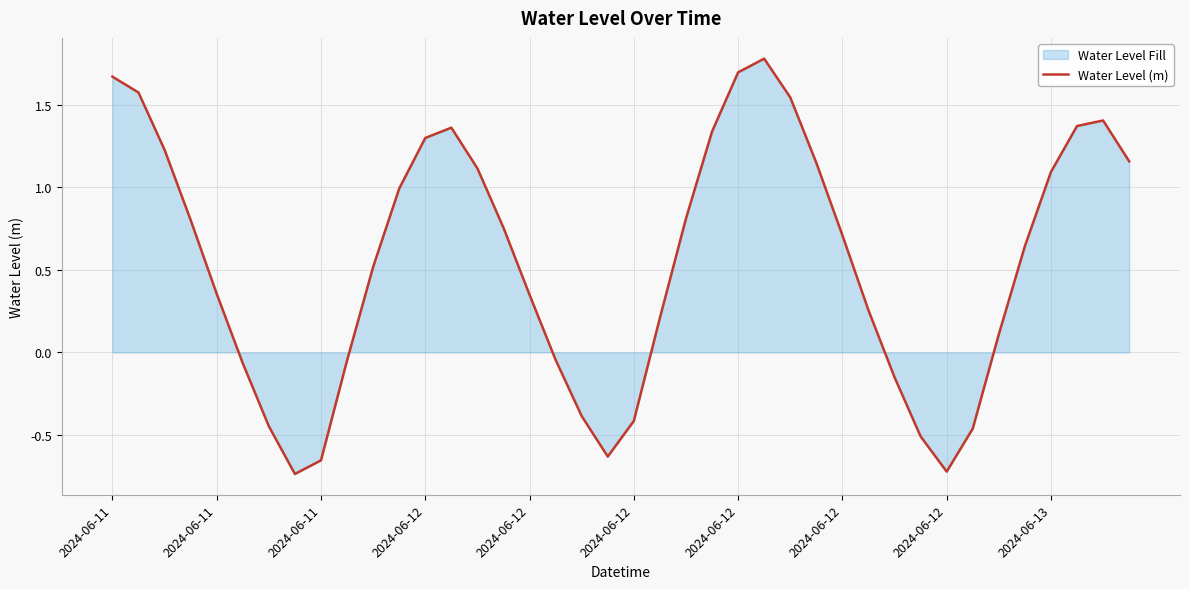

What is the average value?

0.6